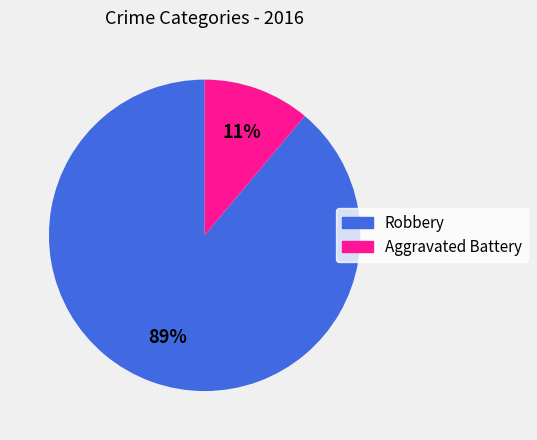

Rank the categories by value from highest to lowest.

Robbery, Aggravated Battery